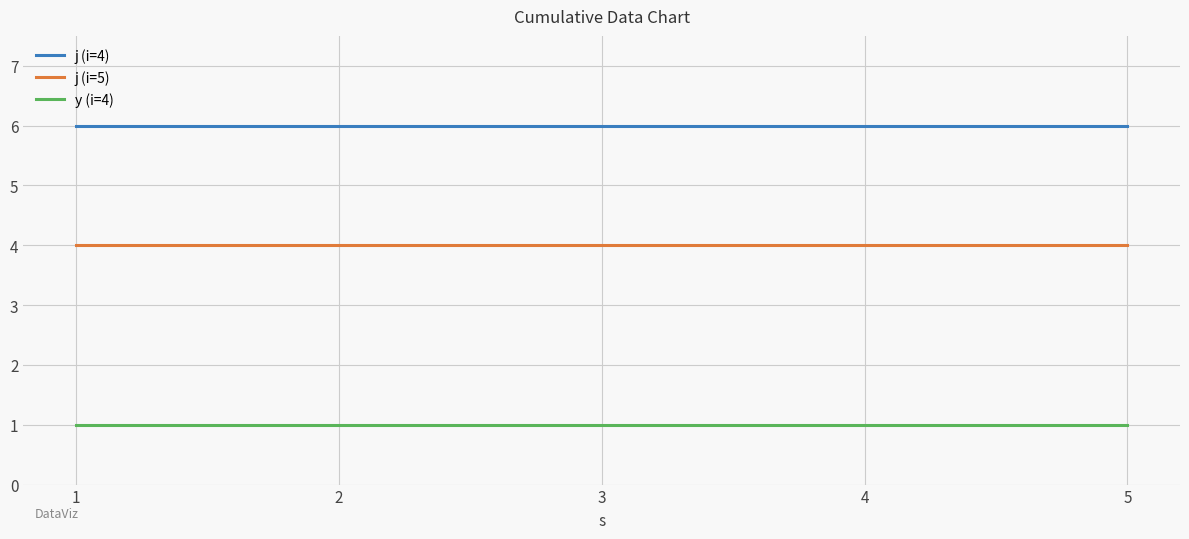

At 4, list the series in order from smallest to largest.

y (i=4), j (i=5), j (i=4)